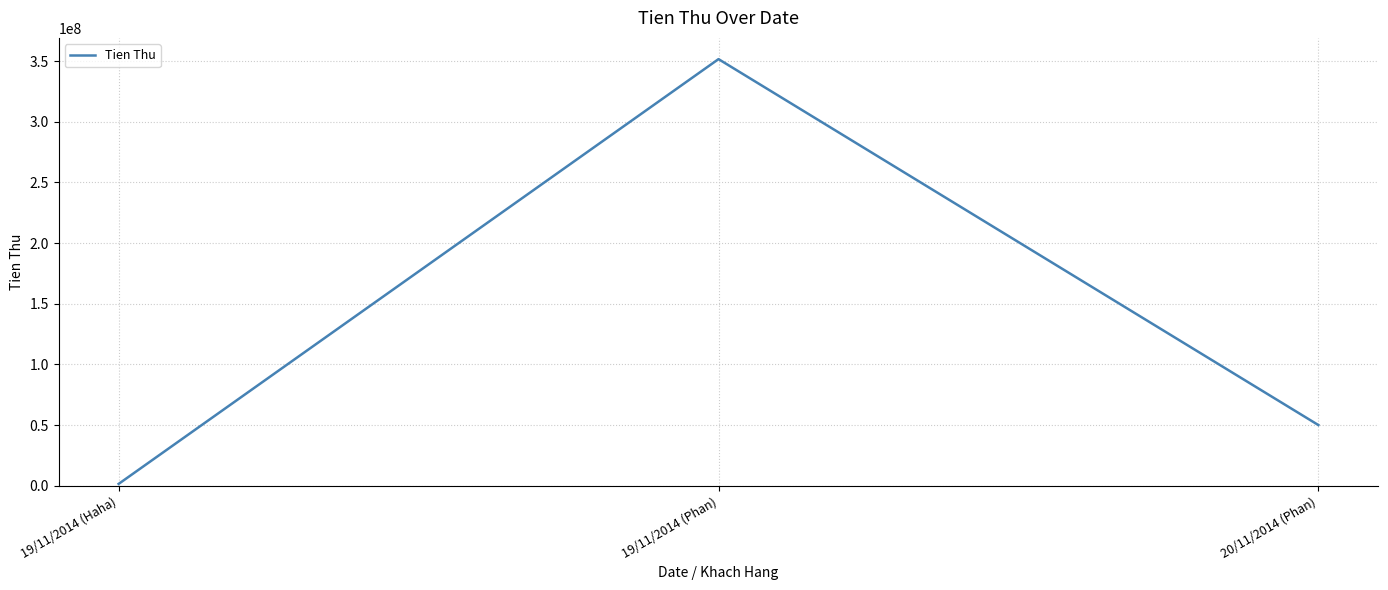

What is the change in value from 19/11/2014 (Phan) to 20/11/2014 (Phan)?

-301654654